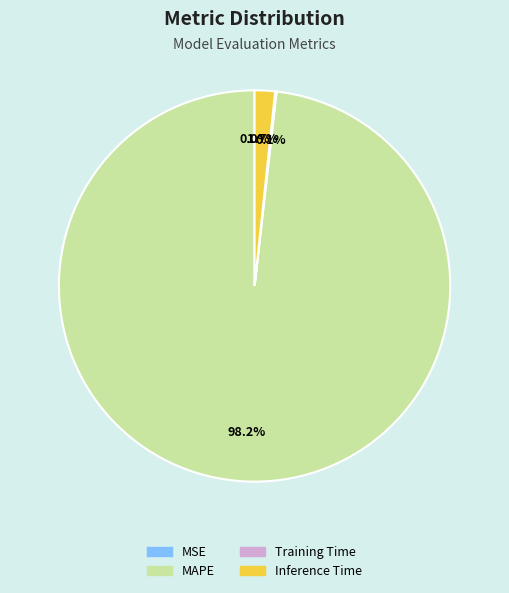

Which slice represents more than half of the pie?

MAPE